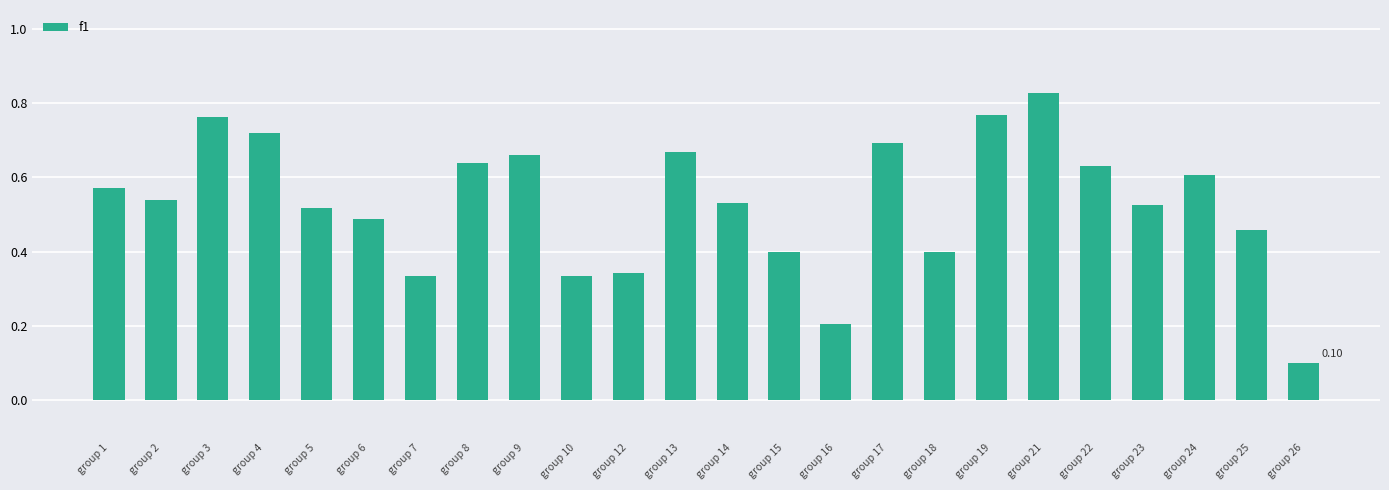

Which label corresponds to the largest value in the chart?

group 21